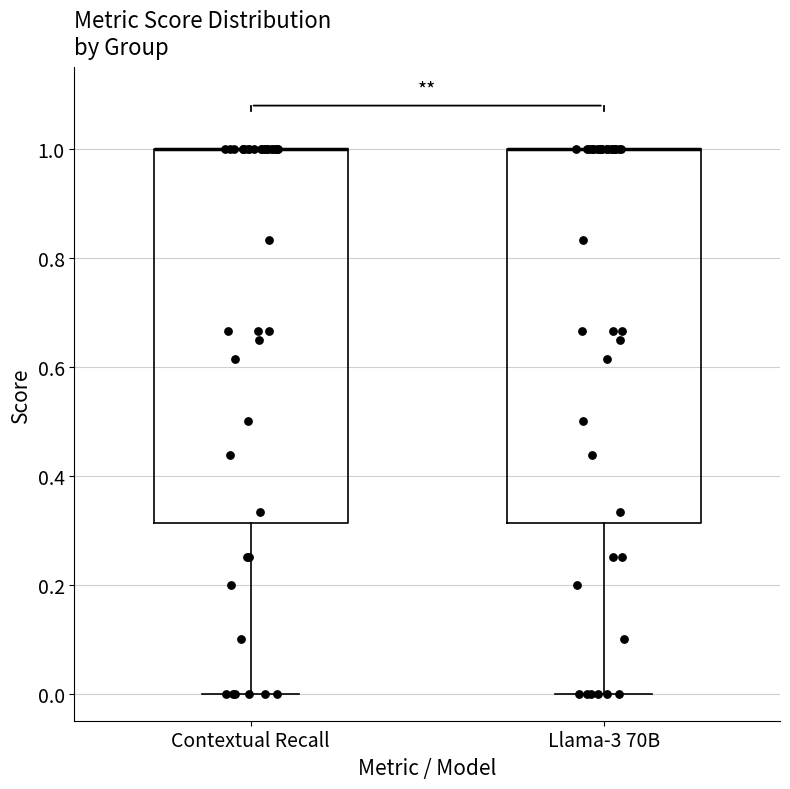

Reading left to right, transcribe this box plot: for each box, give where its median line is, the range the box spans, and where its two whiskers end, as read against the y-axis. The values are not printed on the chart, so give them approximately, as read against the axis.

Contextual Recall: median 1.00 (drawn on the box's upper edge), box 0.32 to 1.00, whiskers 0.00 to 1.00
Llama-3 70B: median 1.00 (drawn on the box's upper edge), box 0.32 to 1.00, whiskers 0.00 to 1.00